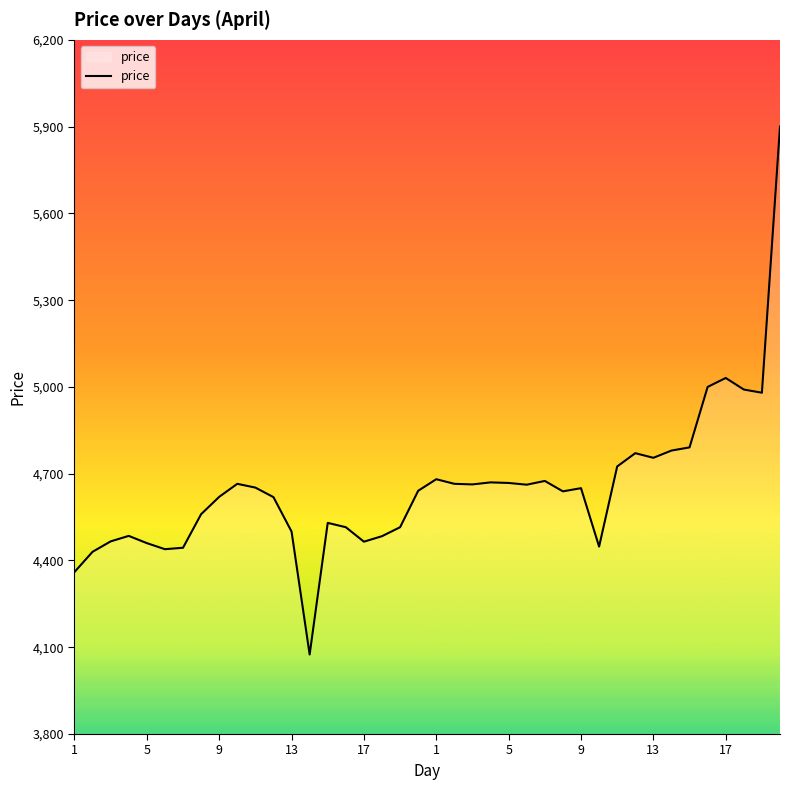

What is the greatest value displayed?

5900